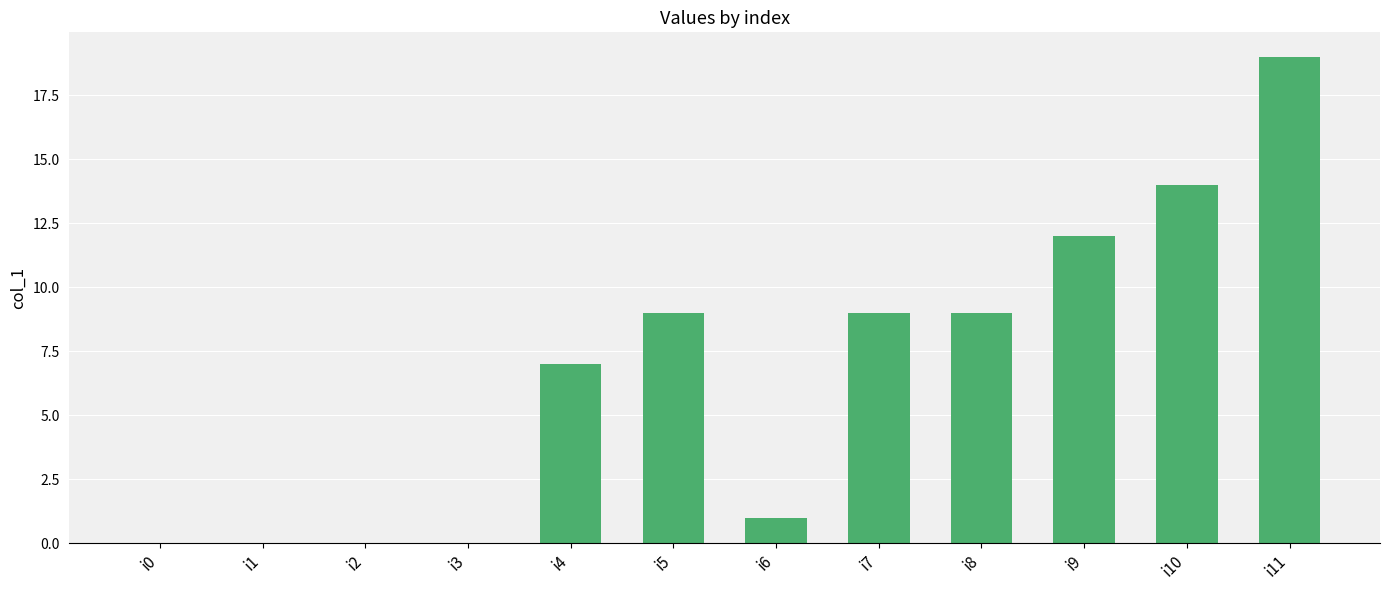

Reading left to right, extract all data points from this chart.

i0=0	i1=0	i2=0	i3=0	i4=7	i5=9	i6=1	i7=9	i8=9	i9=12	i10=14	i11=19